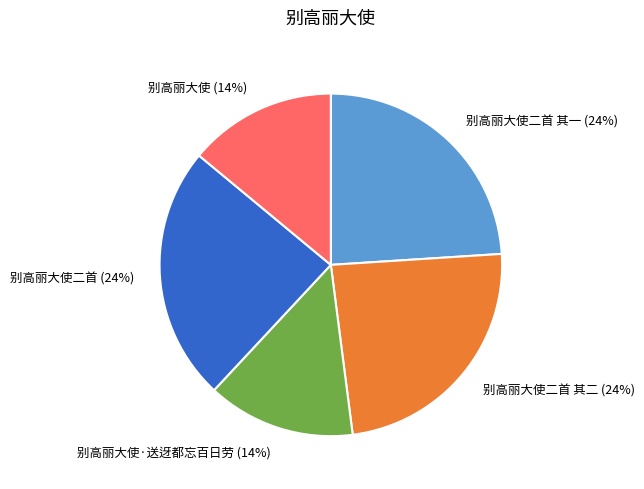

To the nearest percent, what percentage of the pie is 别高丽大使二首 其二?

24%